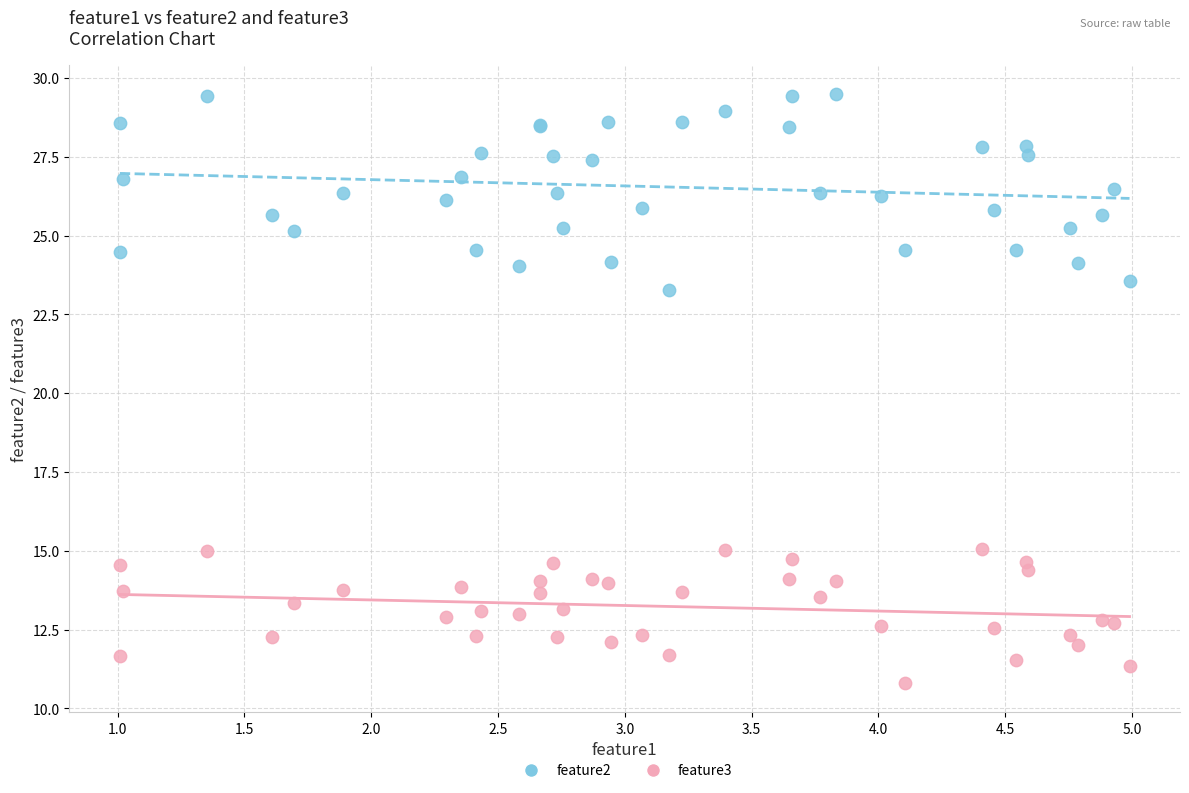

Which series has the largest Y range (max minus min)?

feature2